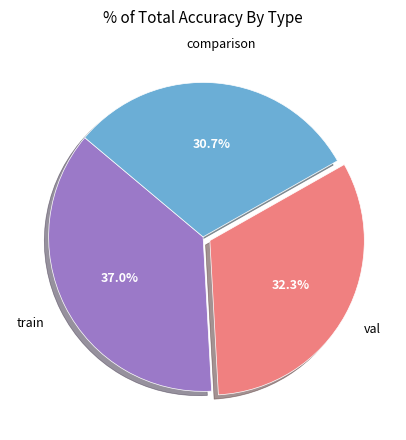

Does any single category account for the majority?

No